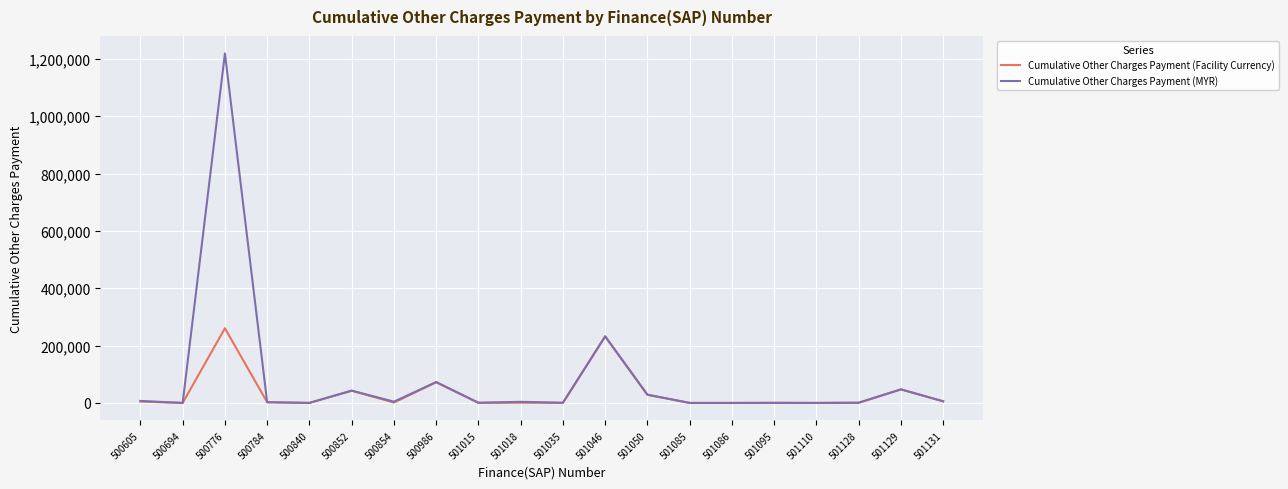

Which series has the widest spread of values?

Cumulative Other Charges Payment (MYR)